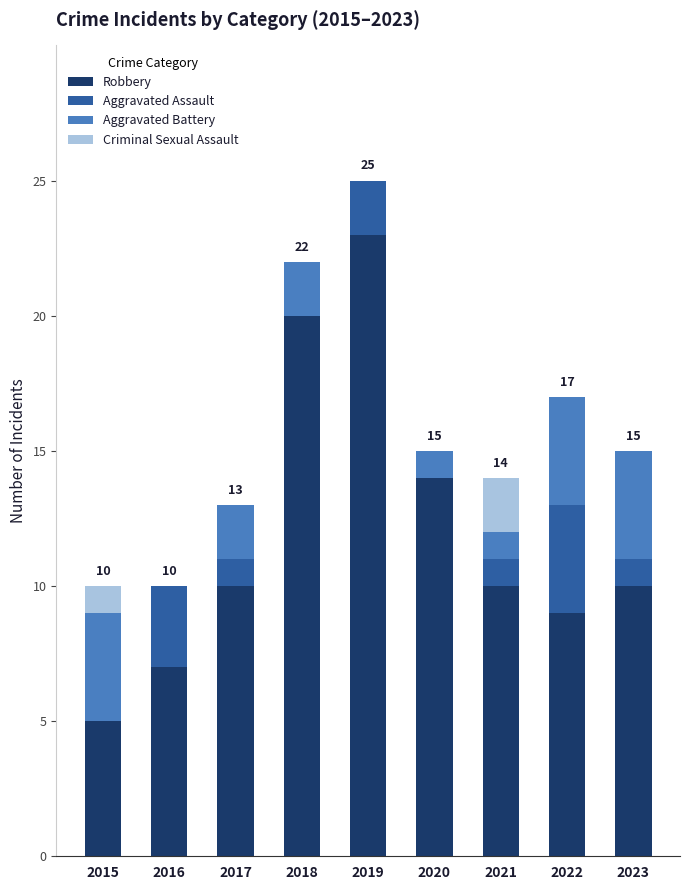

Read the Robbery value at 2020.

14